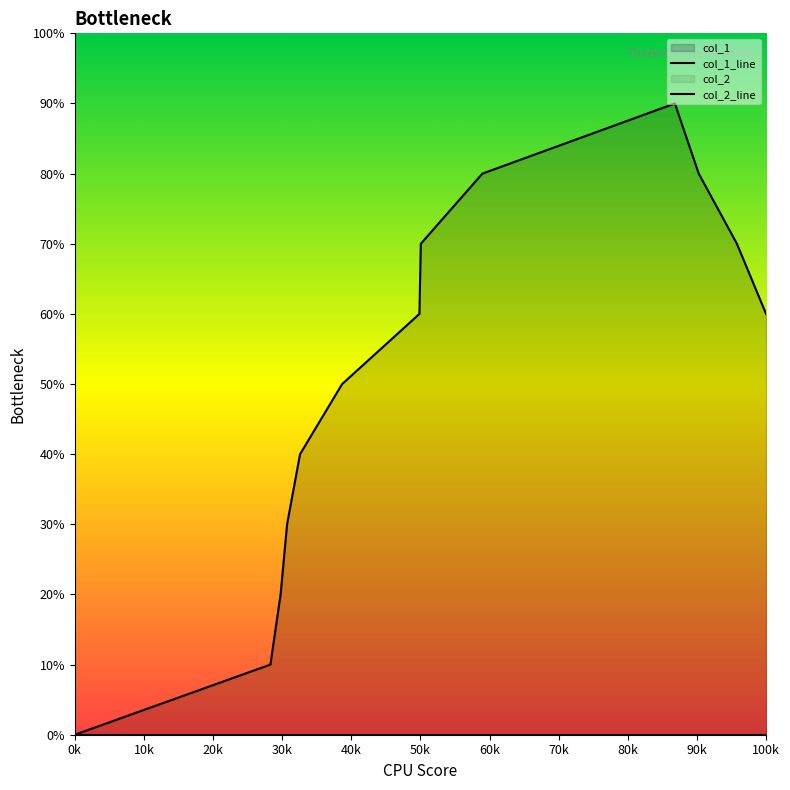

What is the average value?

5